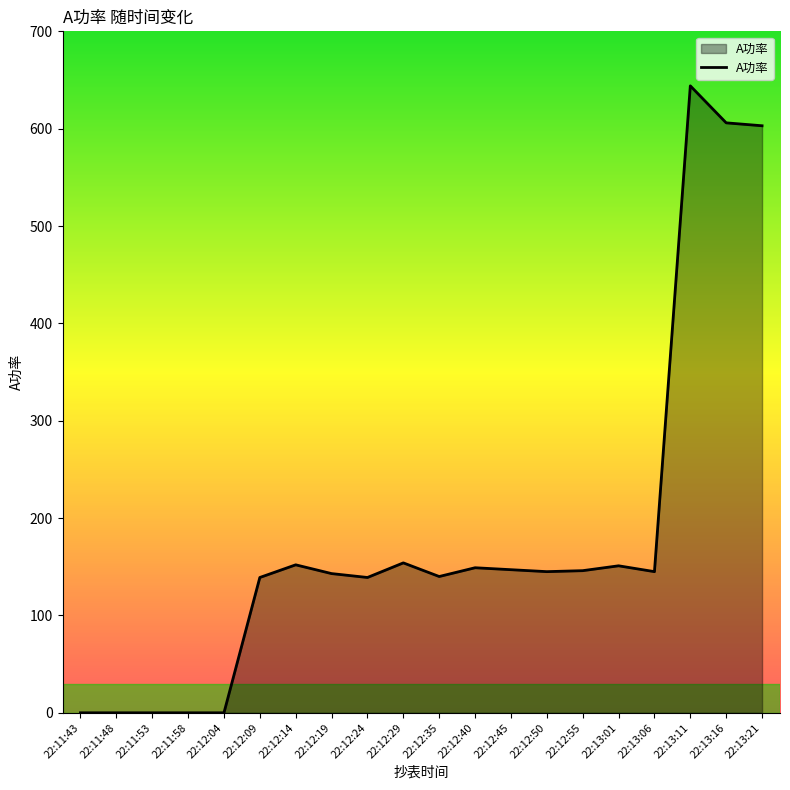

How many lines are shown in the chart?

1